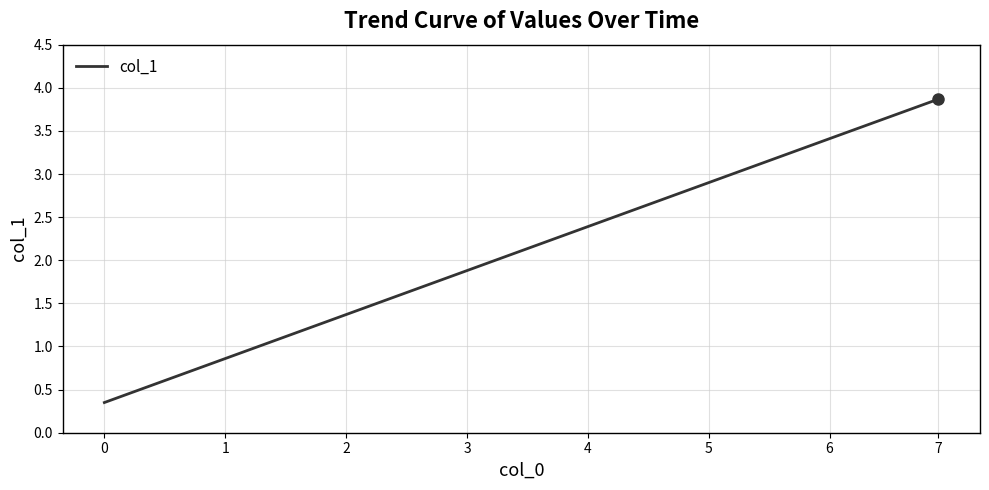

At which category does the chart reach its peak across all series?

7